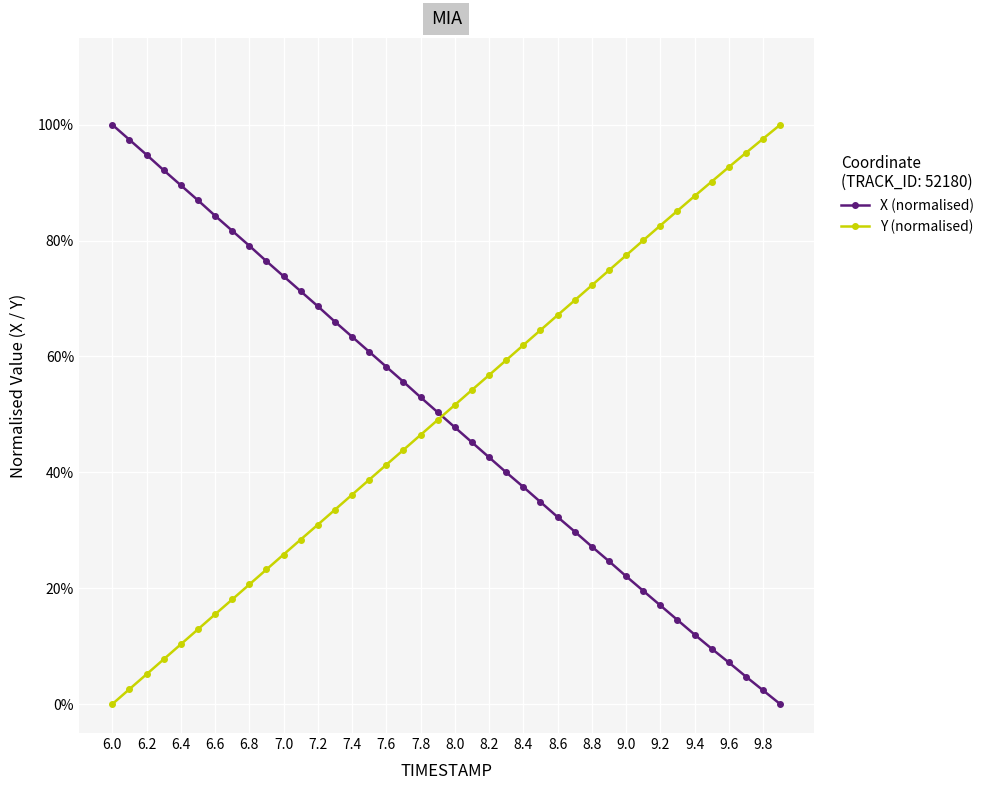

Which series has the widest spread of values?

X (normalised)